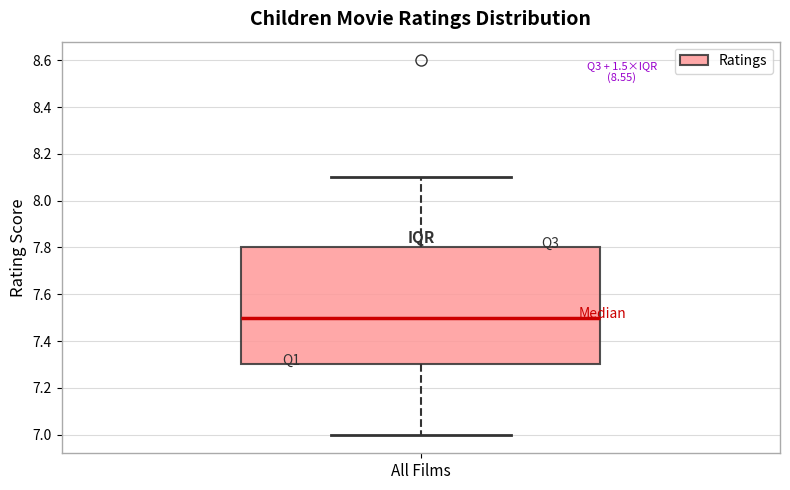

Where is the lower edge of the box for All Films on the y-axis? The values are not printed on the chart, so give them approximately, as read against the axis.

7.3